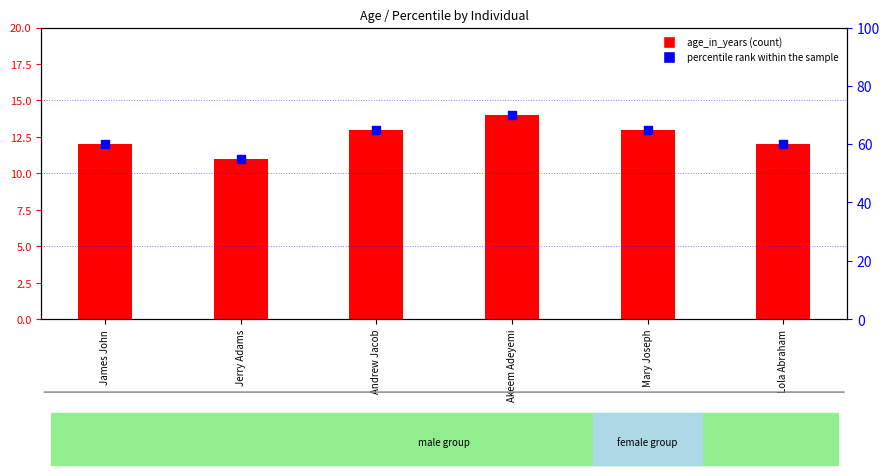

Which series contains the lowest Y value?

age_in_years